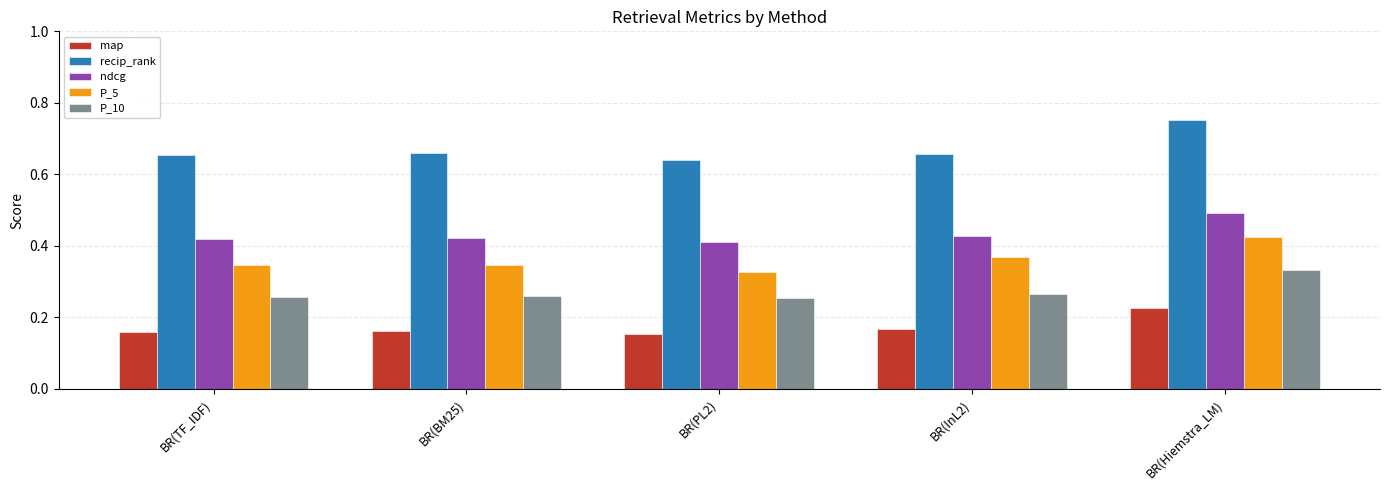

List the series in order of their peak value, highest first.

recip_rank, ndcg, P_5, P_10, map